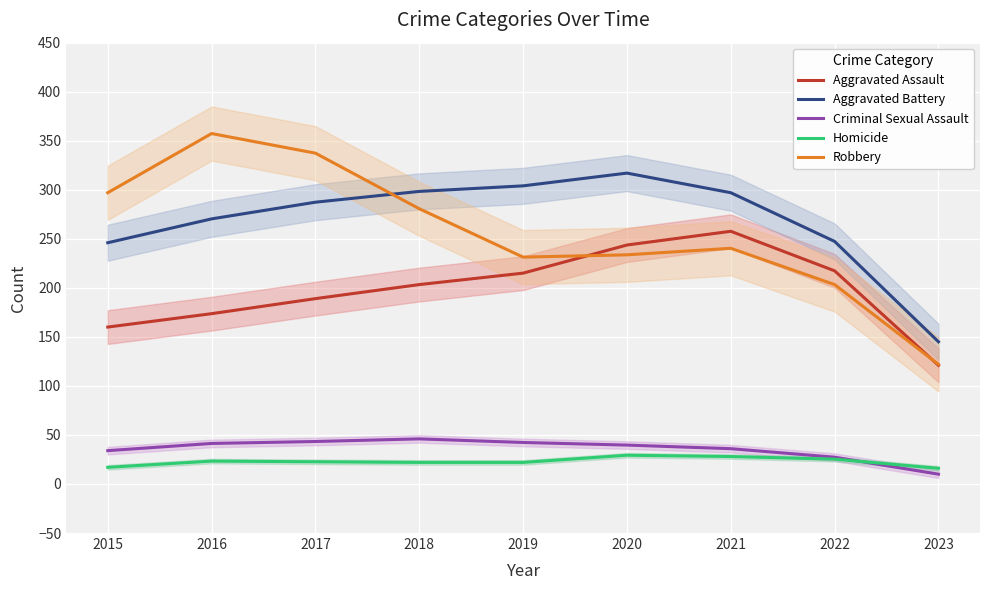

How many values in the Aggravated Assault series exceed 203?

5